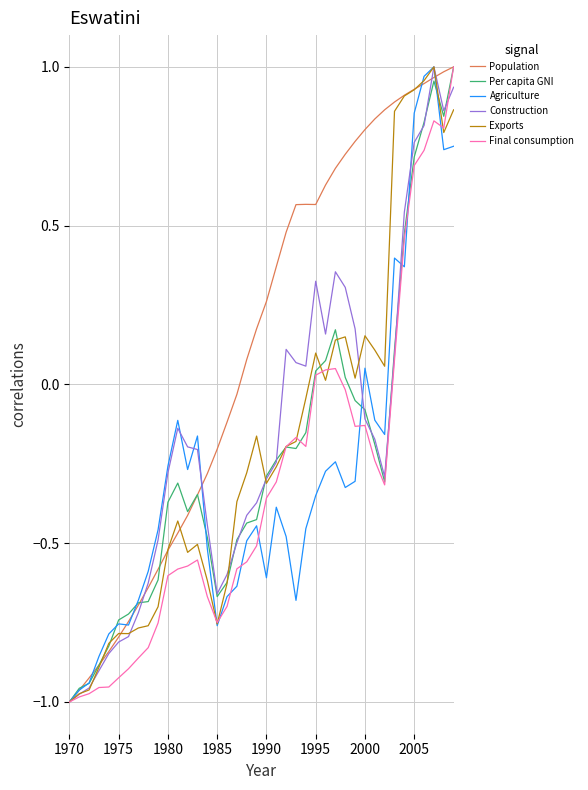

Which series ends up on top after the final intersection of Per capita GNI and Agriculture?

Per capita GNI